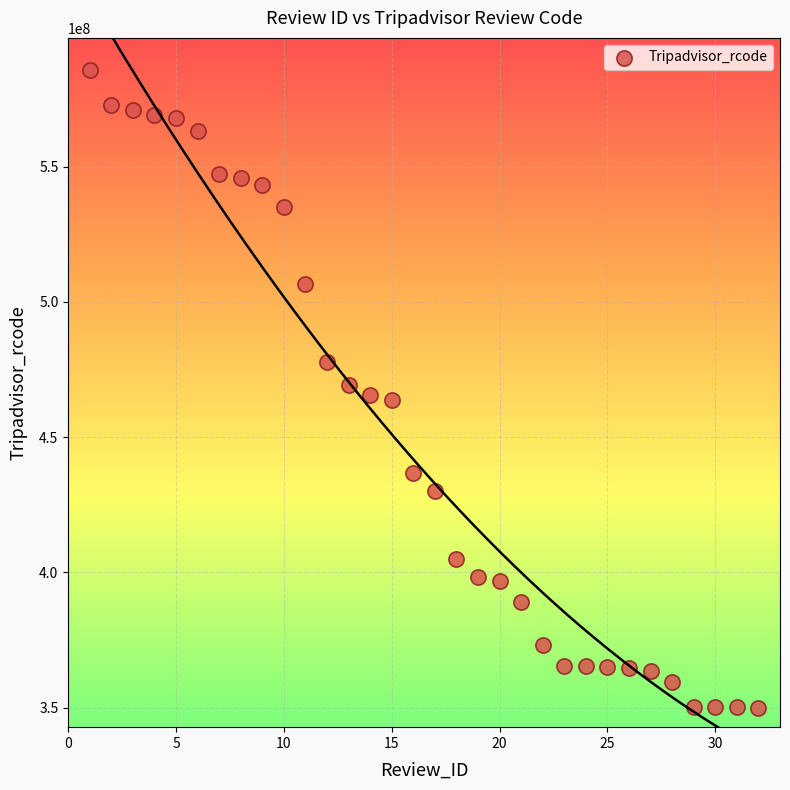

What is the range of Y values (max minus min)?

236102848